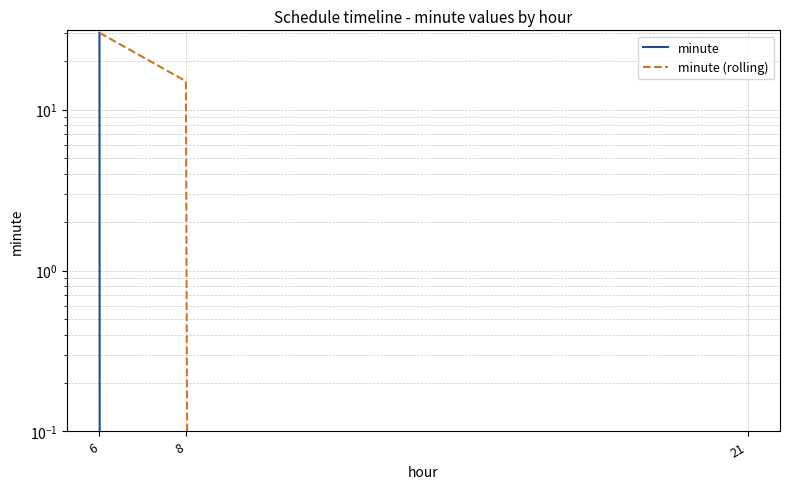

Is it true that minute (rolling) equals 8 at 6?

False